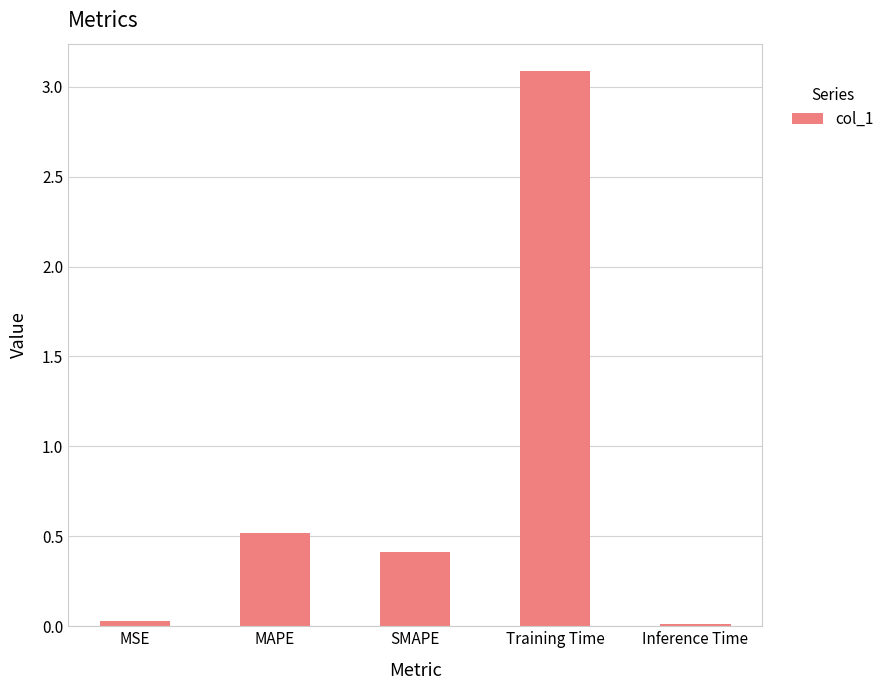

At which category does the chart reach its peak across all series?

Training Time